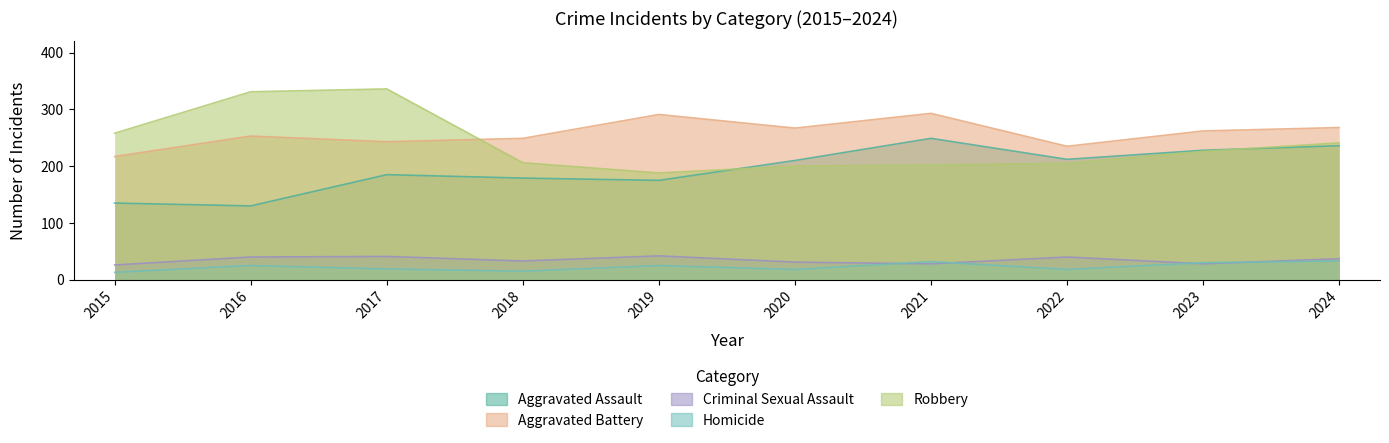

How many series are shown in this chart?

5